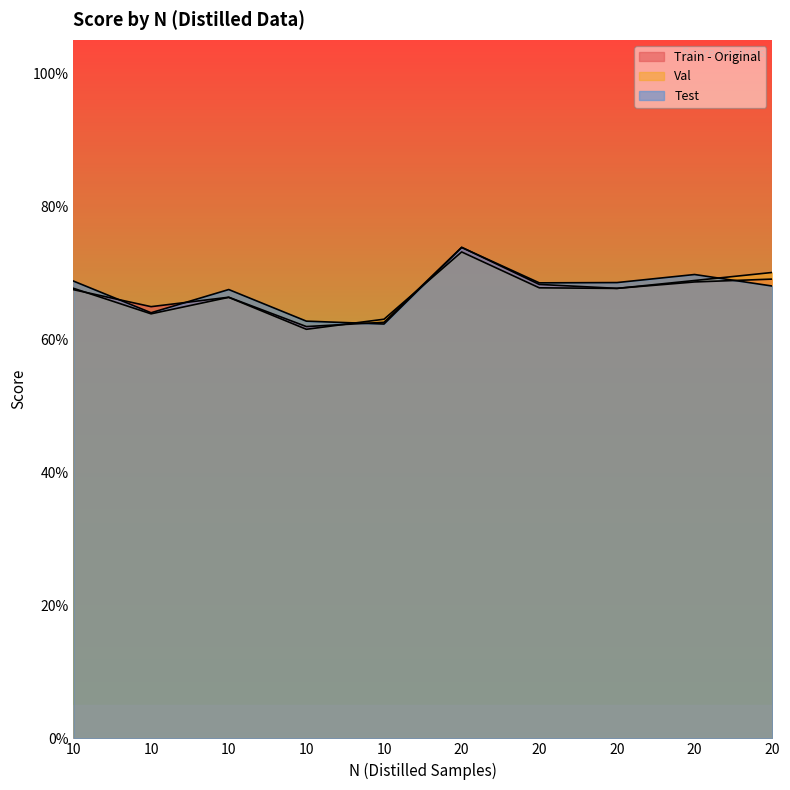

Rank the series at 10 from lowest to highest value.

Train - Original, Val, Test